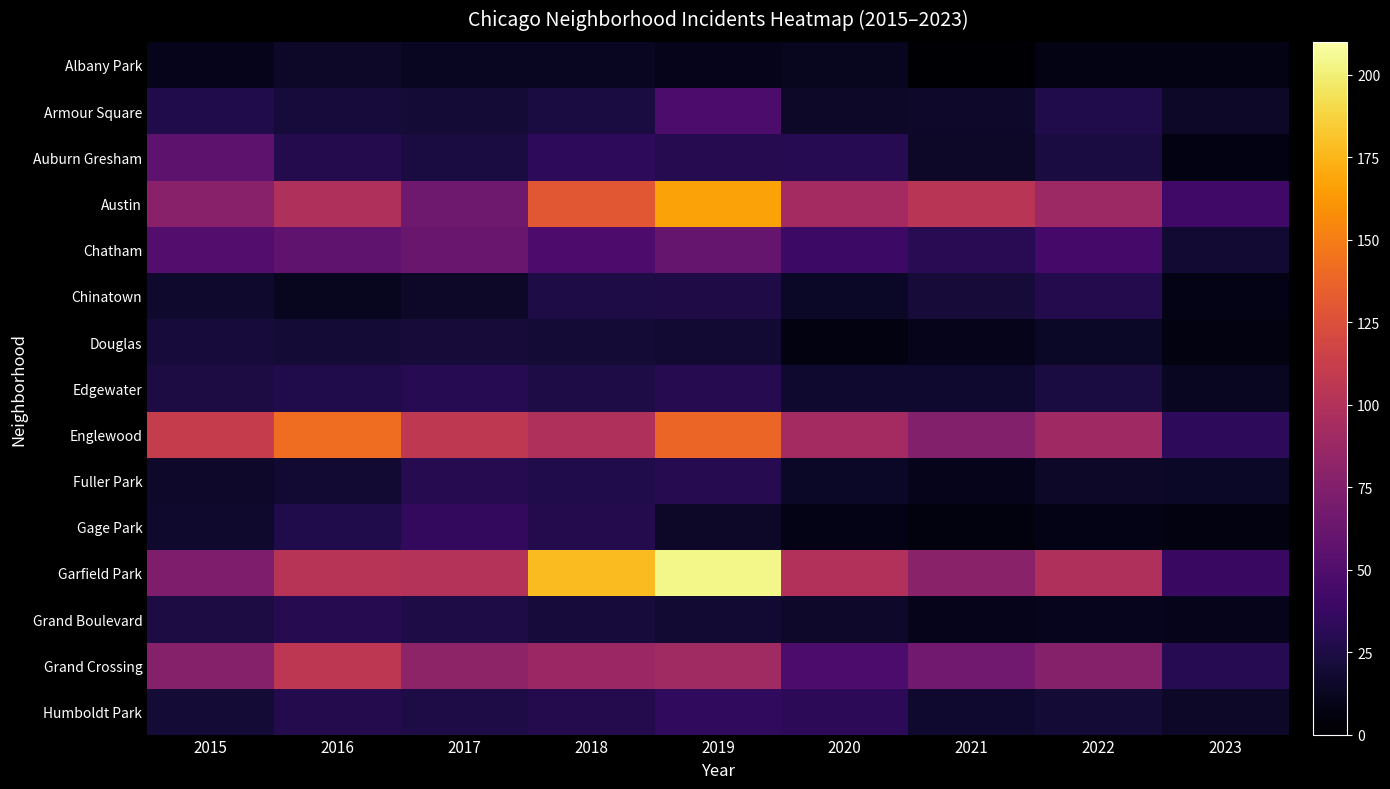

How many distinct data groups are displayed?

15